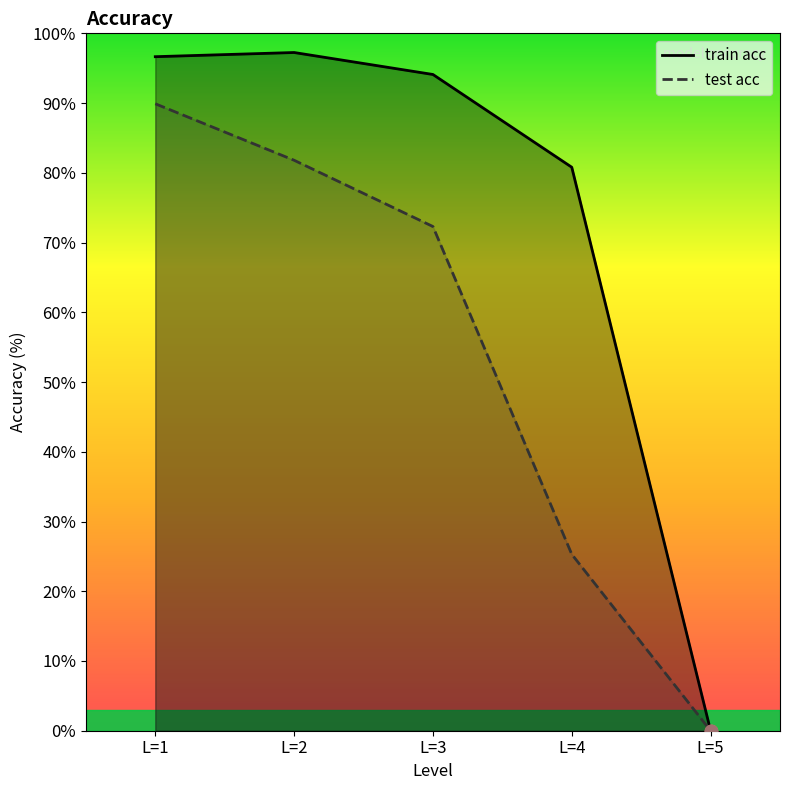

At how many categories does at least one series exceed 86?

3